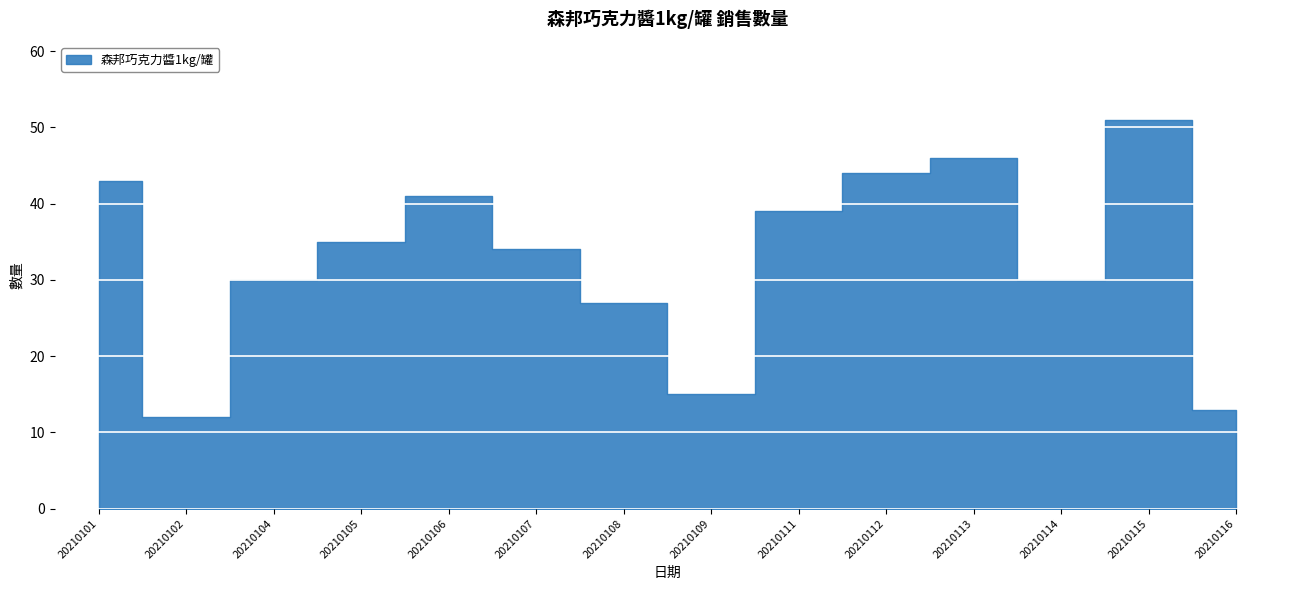

What is the greatest value displayed?

51